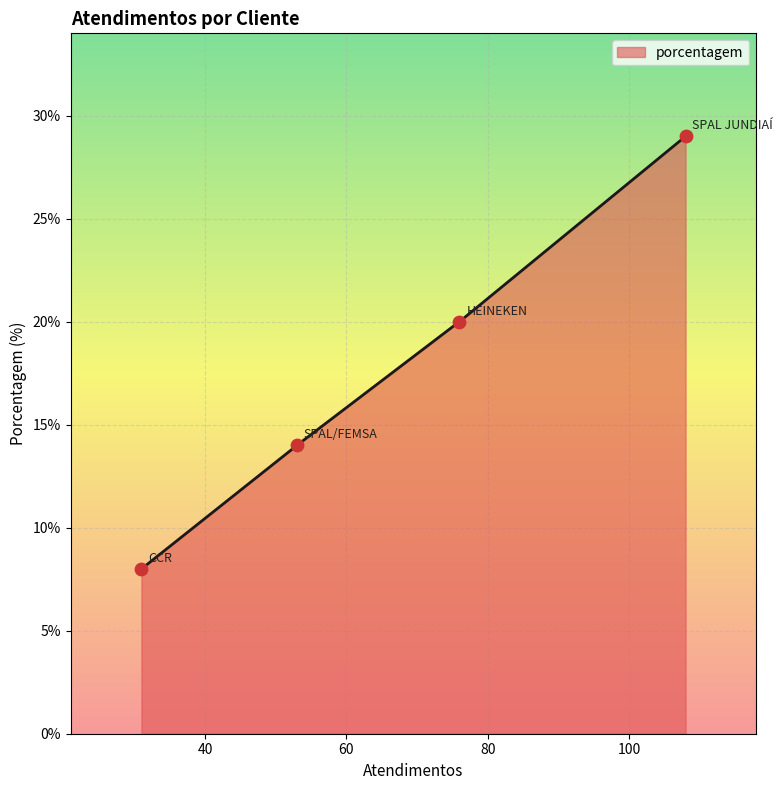

What is the lowest value of the porcentagem series?

8.0